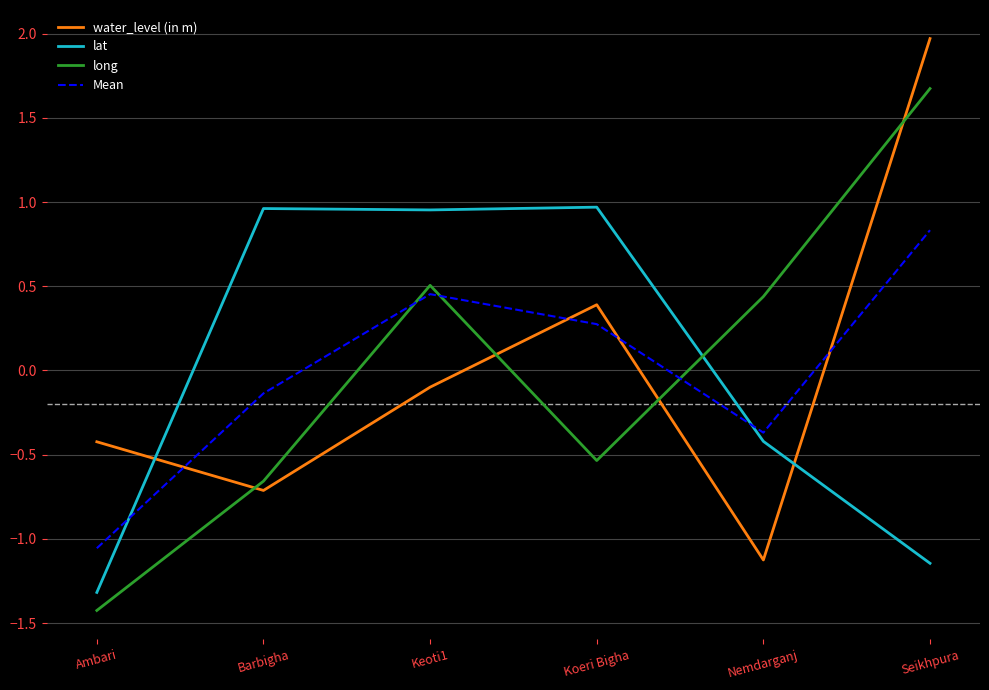

Rank the series at Nemdarganj from lowest to highest value.

water_level (in m), lat, Mean, long